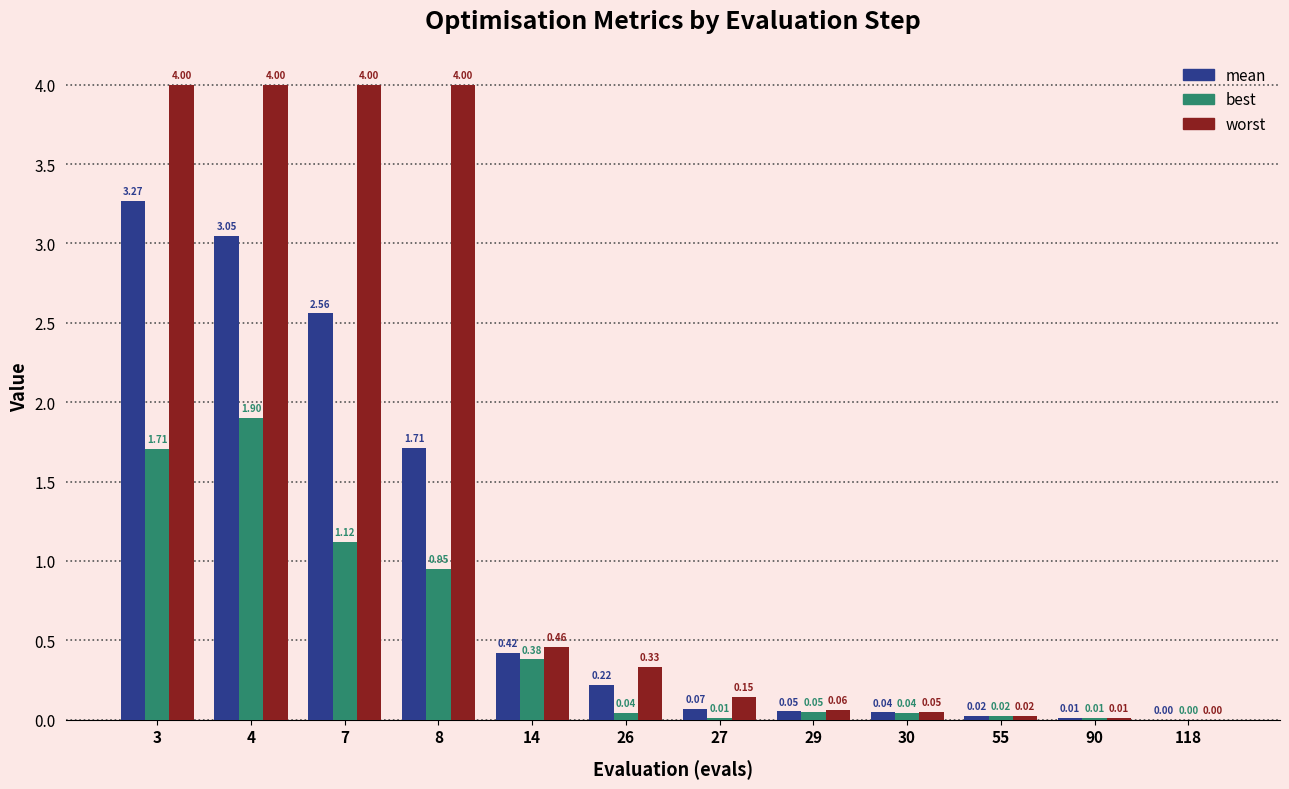

Which series has the widest spread of values?

worst